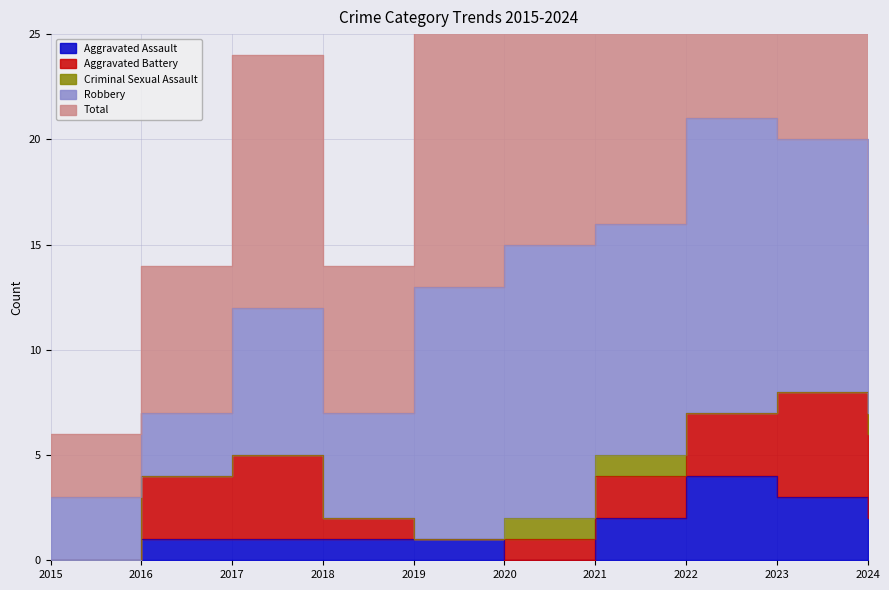

Which category has the lowest value in the Aggravated Battery series?

2015